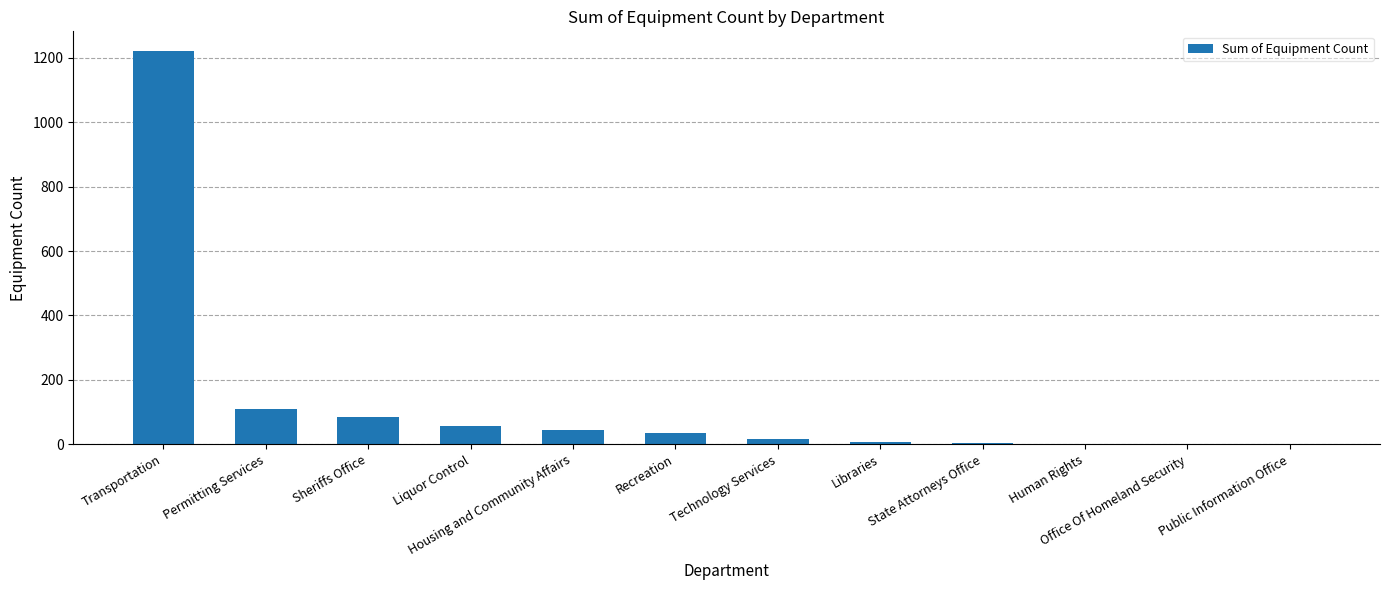

What is the maximum value shown in the chart?

1221